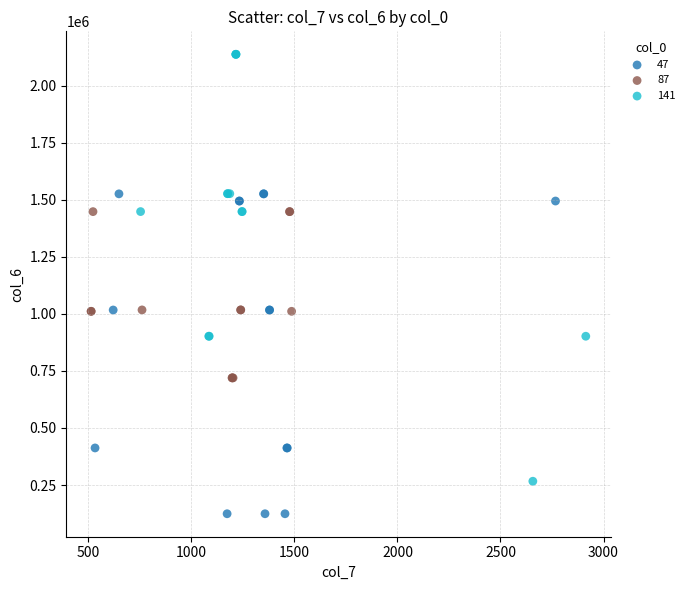

Which series contains the lowest Y value?

47